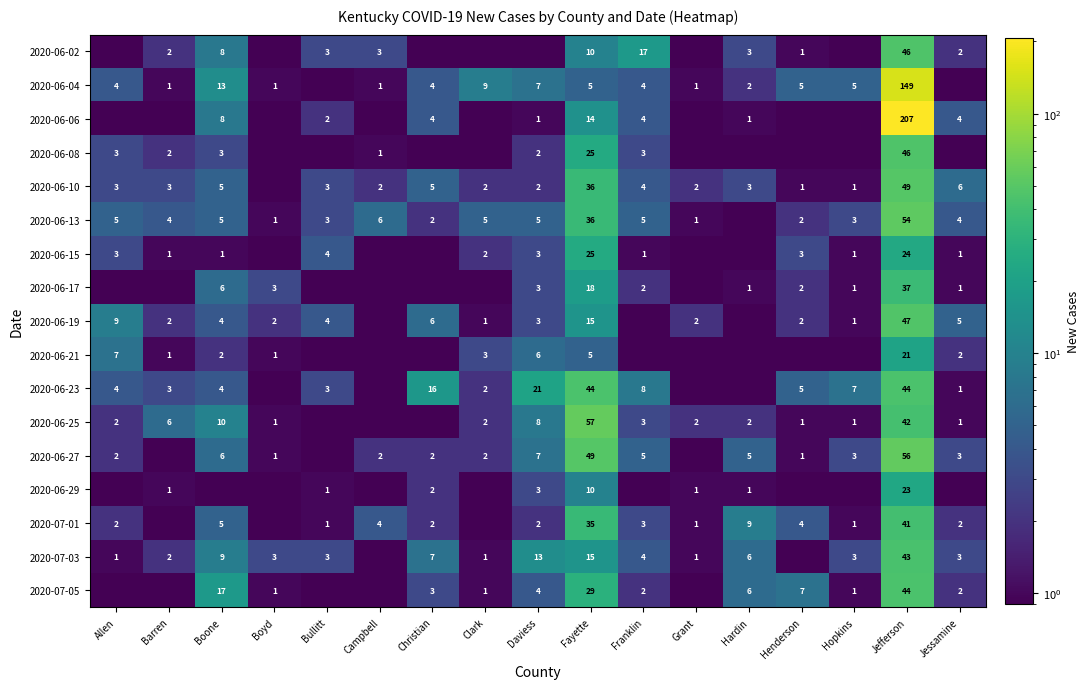

How many data points does each series have?

17